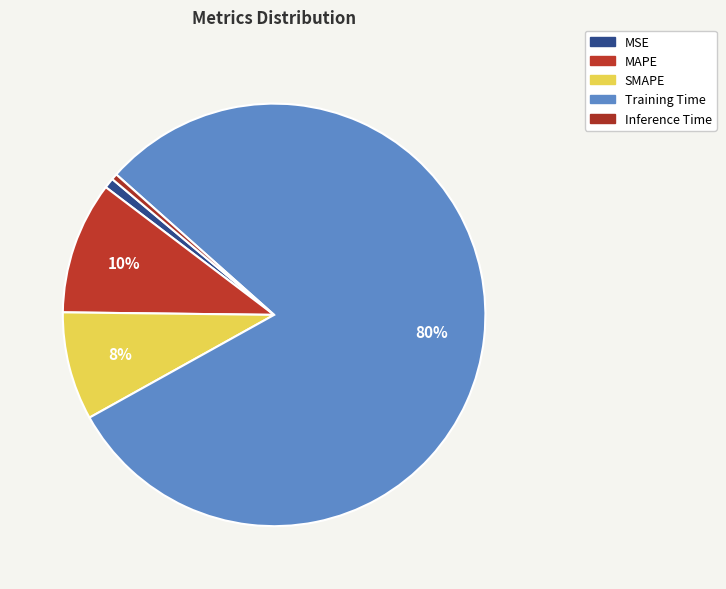

Count the number of slices in the pie.

5